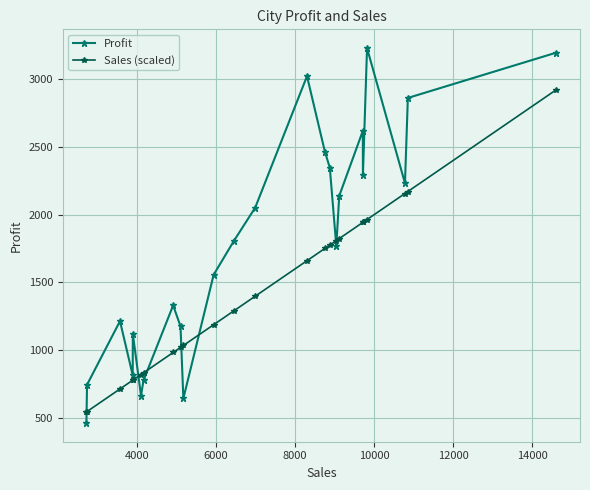

Which series has the largest total across all categories?

Profit